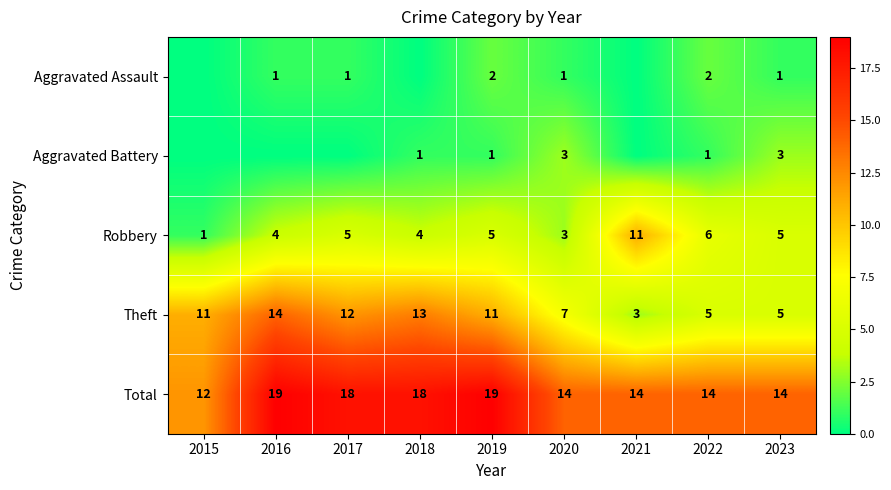

Is the value of Theft at 2023 greater than the value of Total at 2017?

No